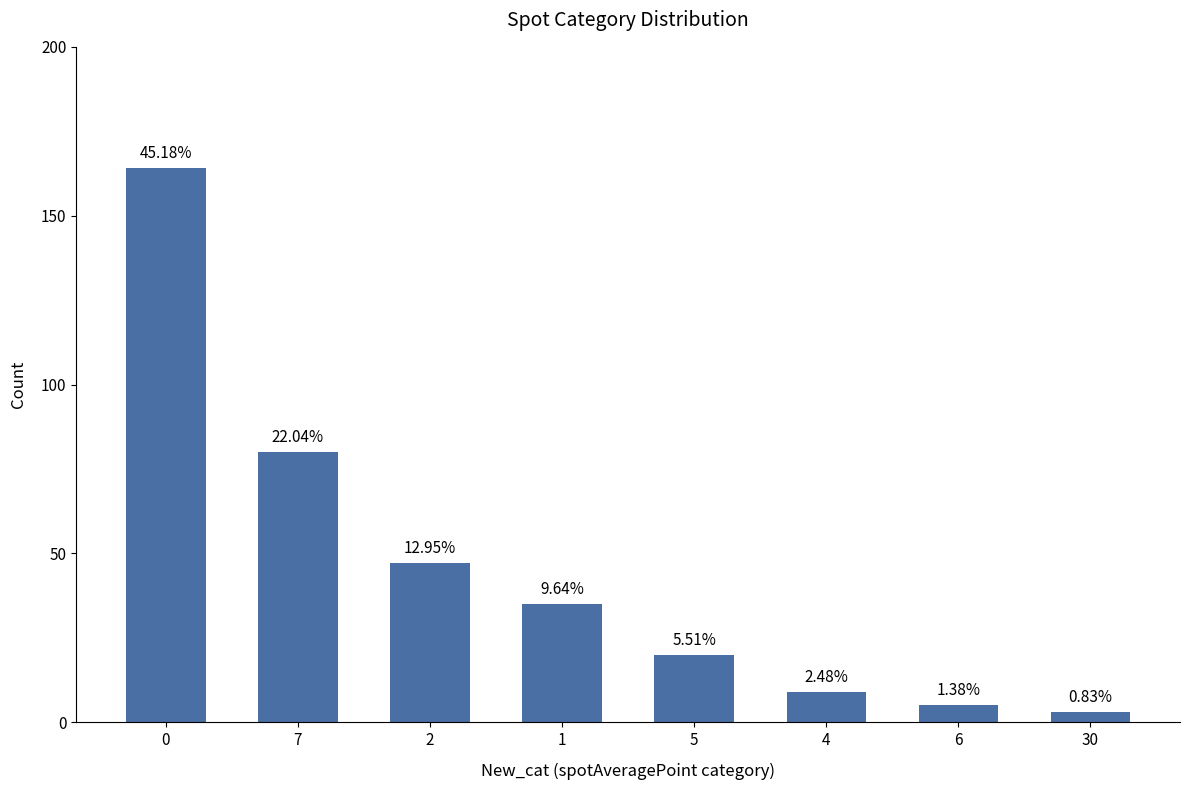

What is the change in value from 2 to 6?

-42